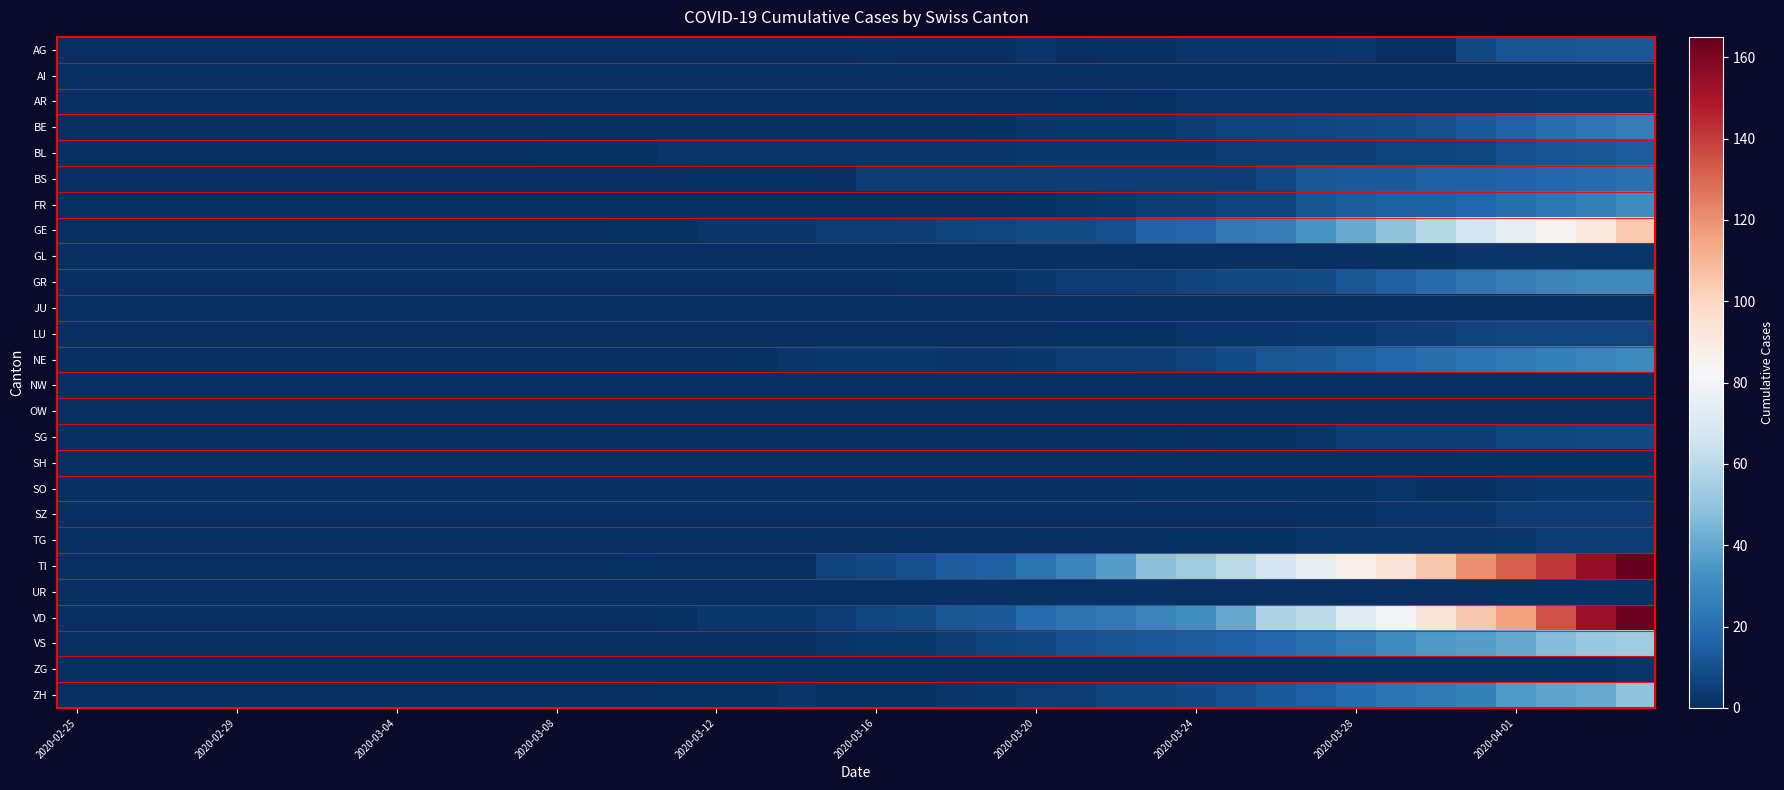

List the series in order of their peak value, lowest first.

AI, JU, NW, OW, SH, UR, GL, ZG, AR, SO, SZ, TG, LU, SG, AG, BL, BS, BE, GR, NE, FR, ZH, VS, GE, VD, TI